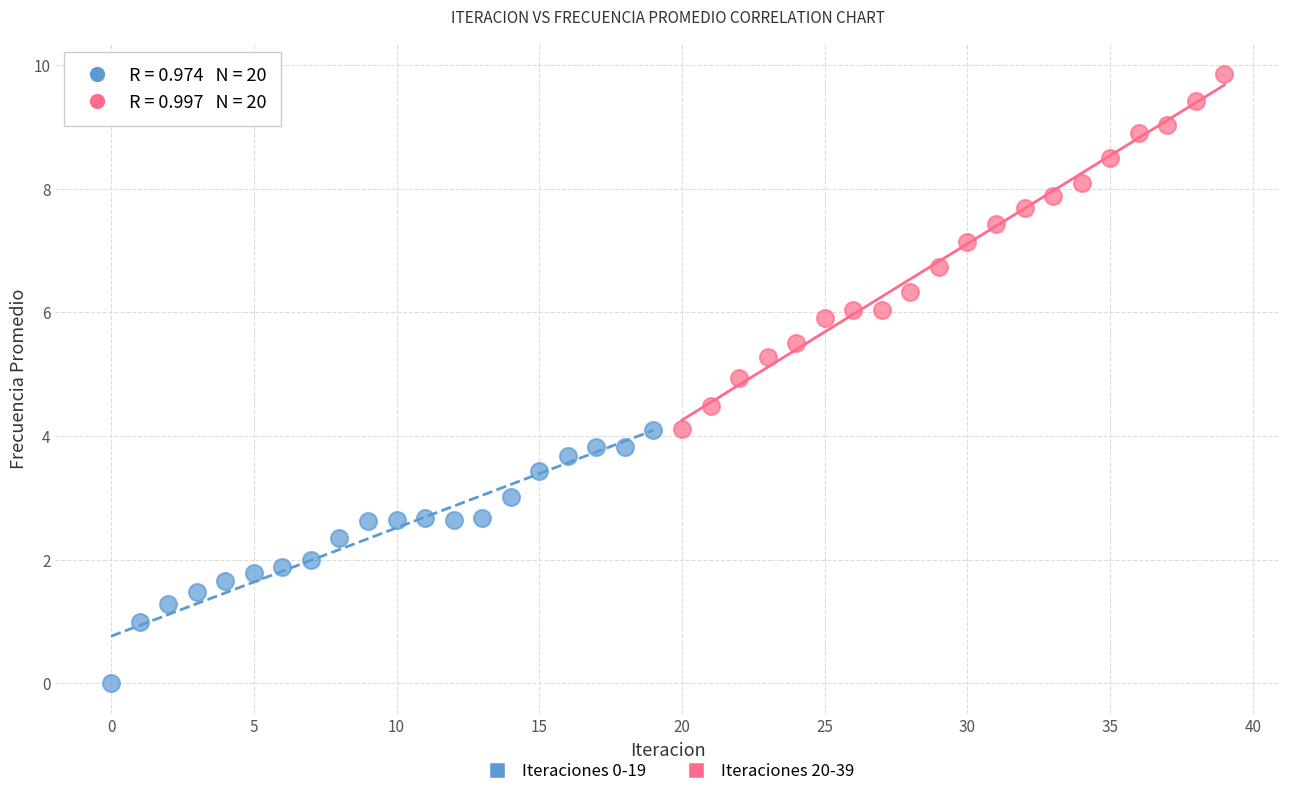

Which series reaches the minimum Y coordinate?

Iteraciones 0-19